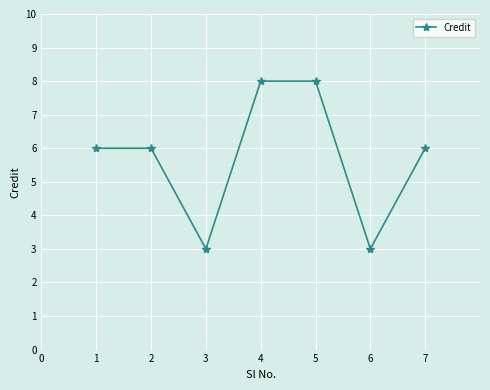

What is the difference between the second highest and minimum values?

5